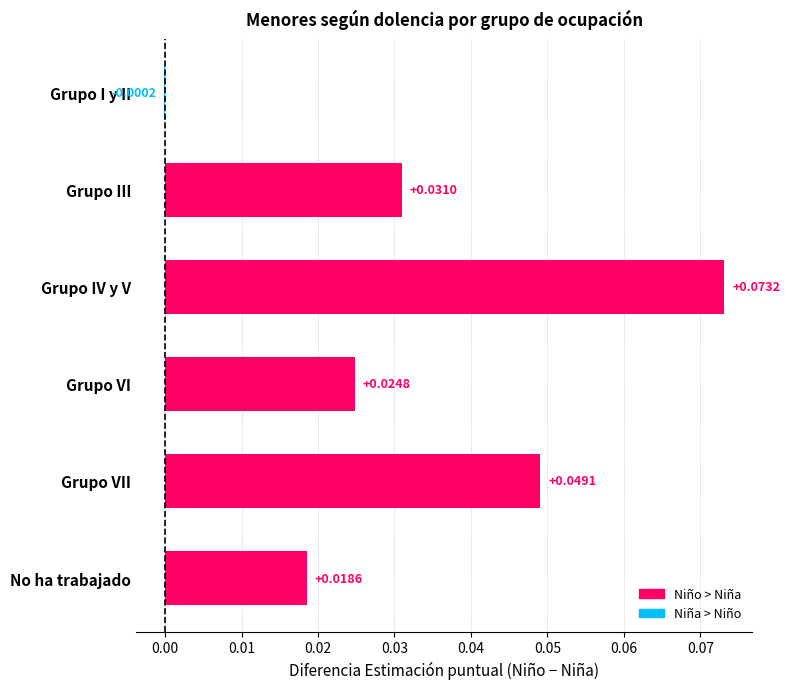

Which category has the highest value across all series?

Grupo IV y V